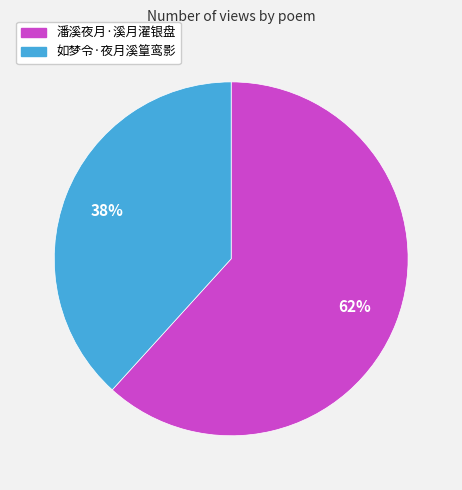

How many segments does this pie chart have?

2